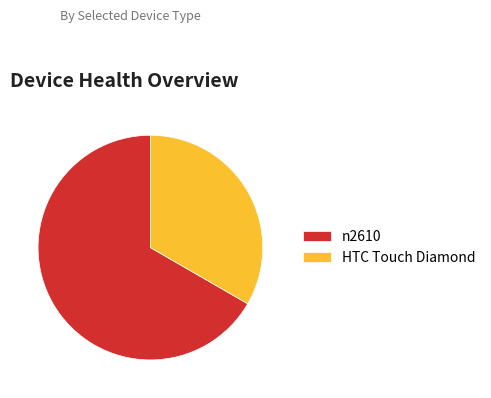

True or false: HTC Touch Diamond accounts for 27% of the total.

False